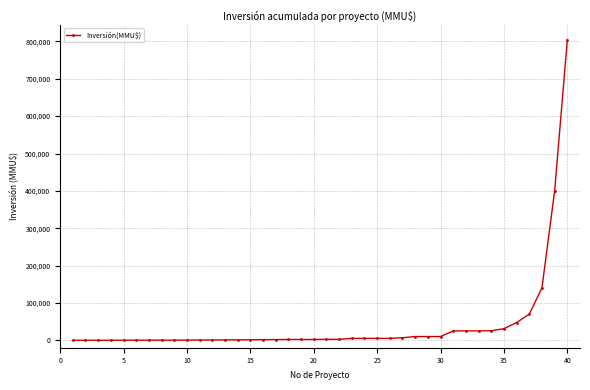

What is the greatest value displayed?

804000